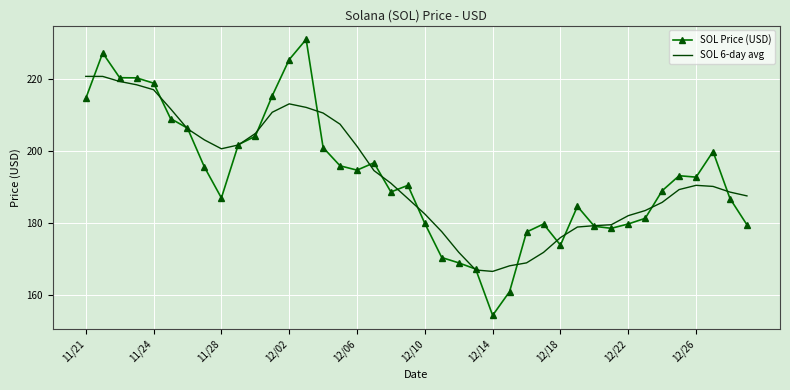

List the series in order of their peak value, highest first.

SOL Price (USD), SOL 6-day avg